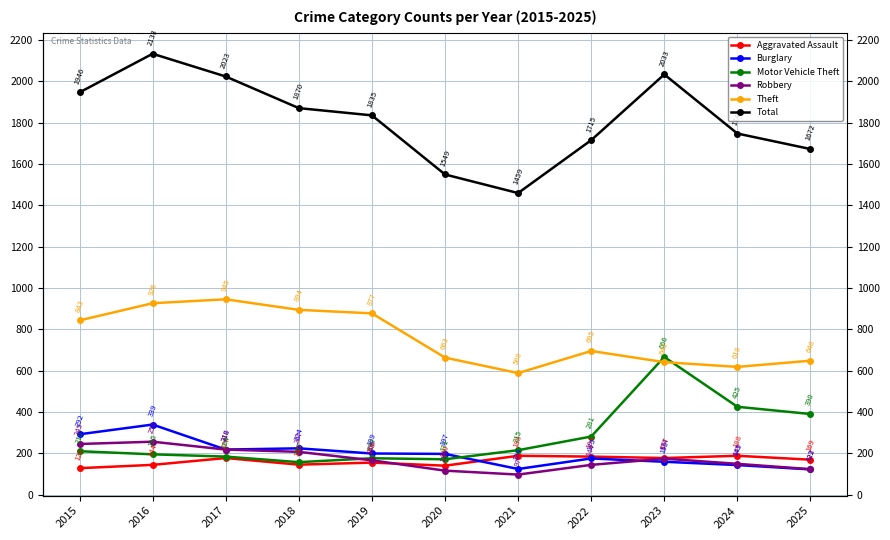

Which category has the highest value across all series?

2016